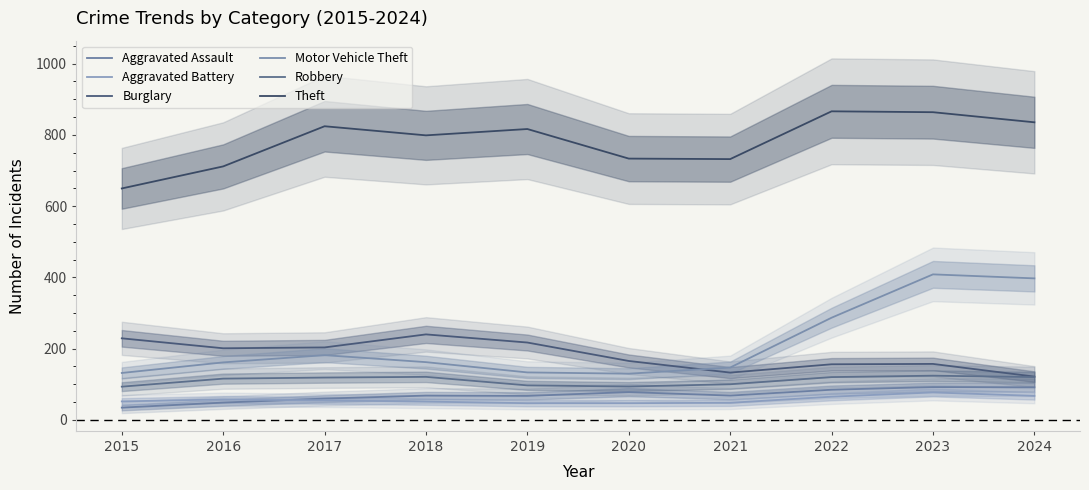

The Aggravated Battery series shows 51.2 at 2018. True or false?

True